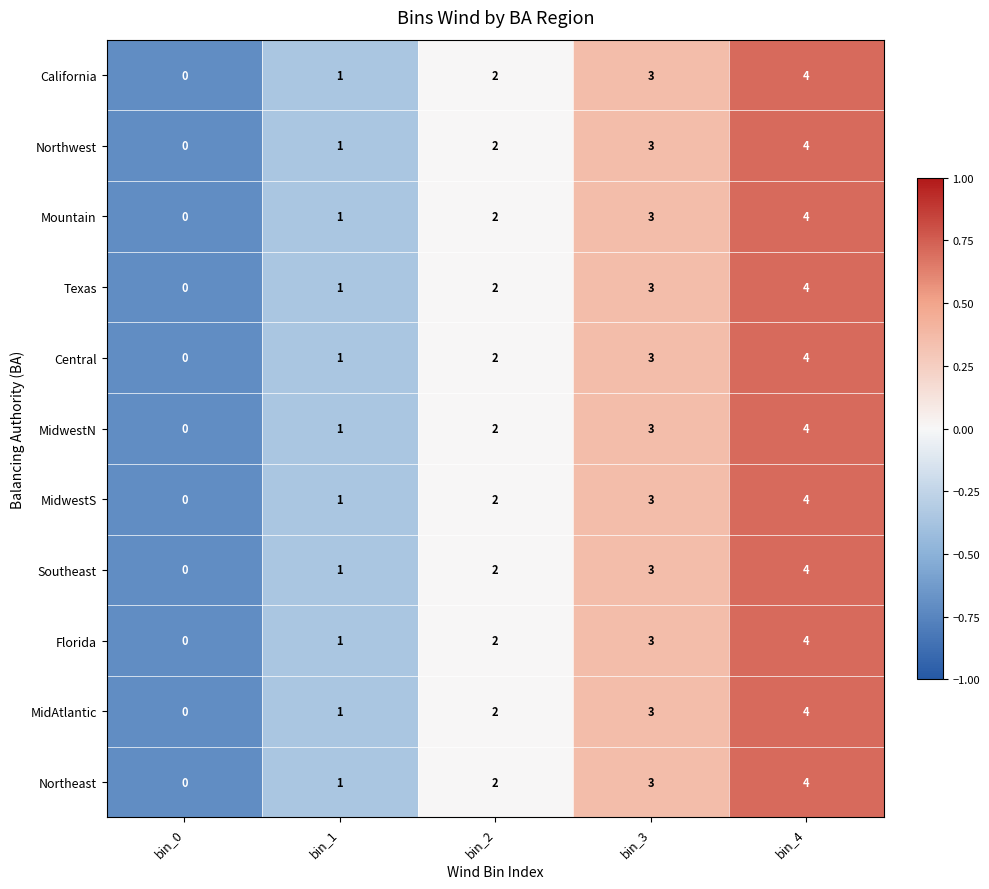

Where is Central nearest to the value 2?

bin_2